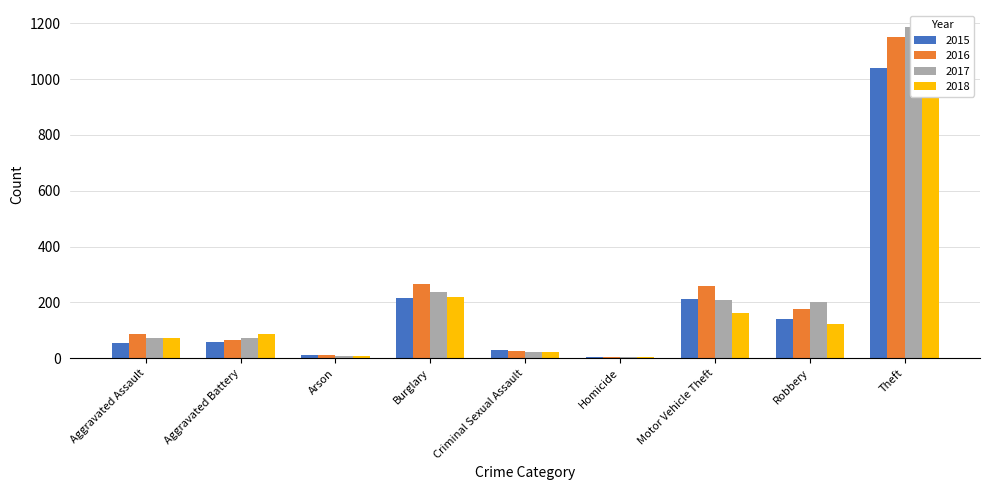

What is the total value across all series at Theft?

4550